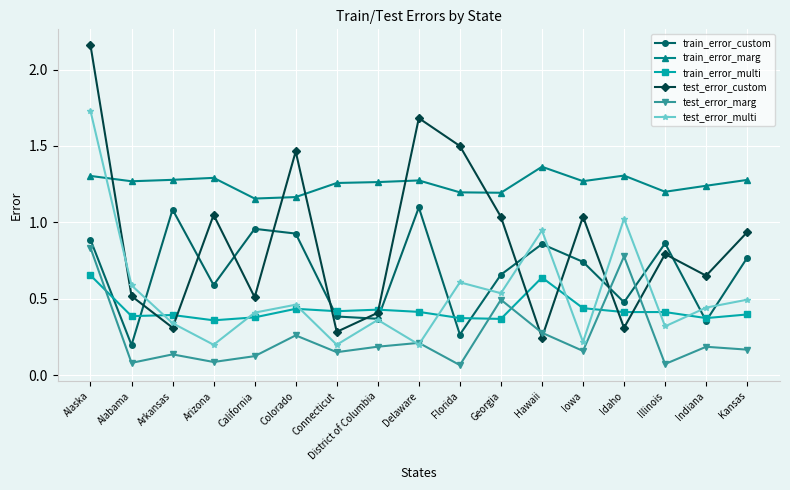

What is the label of the 4th point from the left?

Arizona